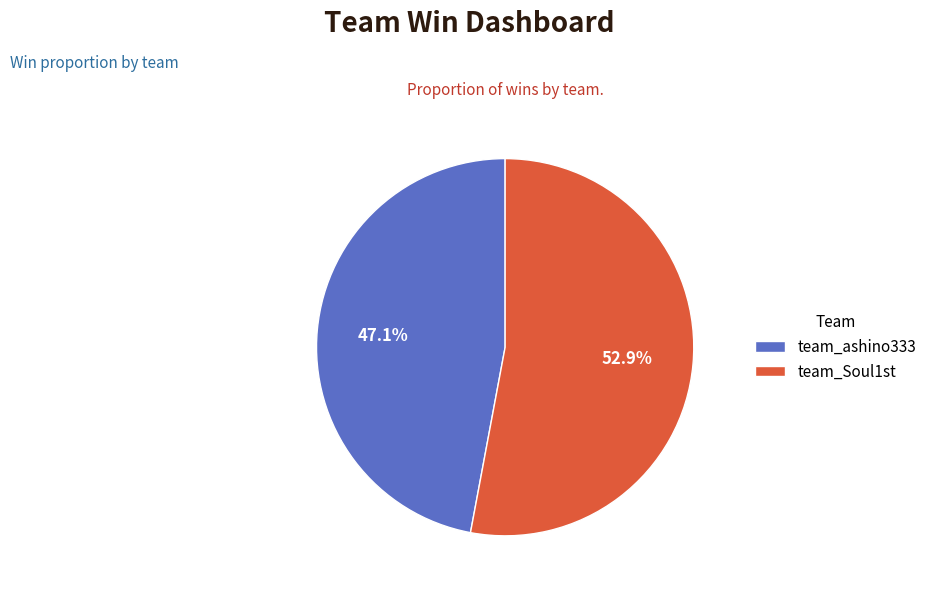

Between team_ashino333 and team_Soul1st, which is larger?

team_Soul1st